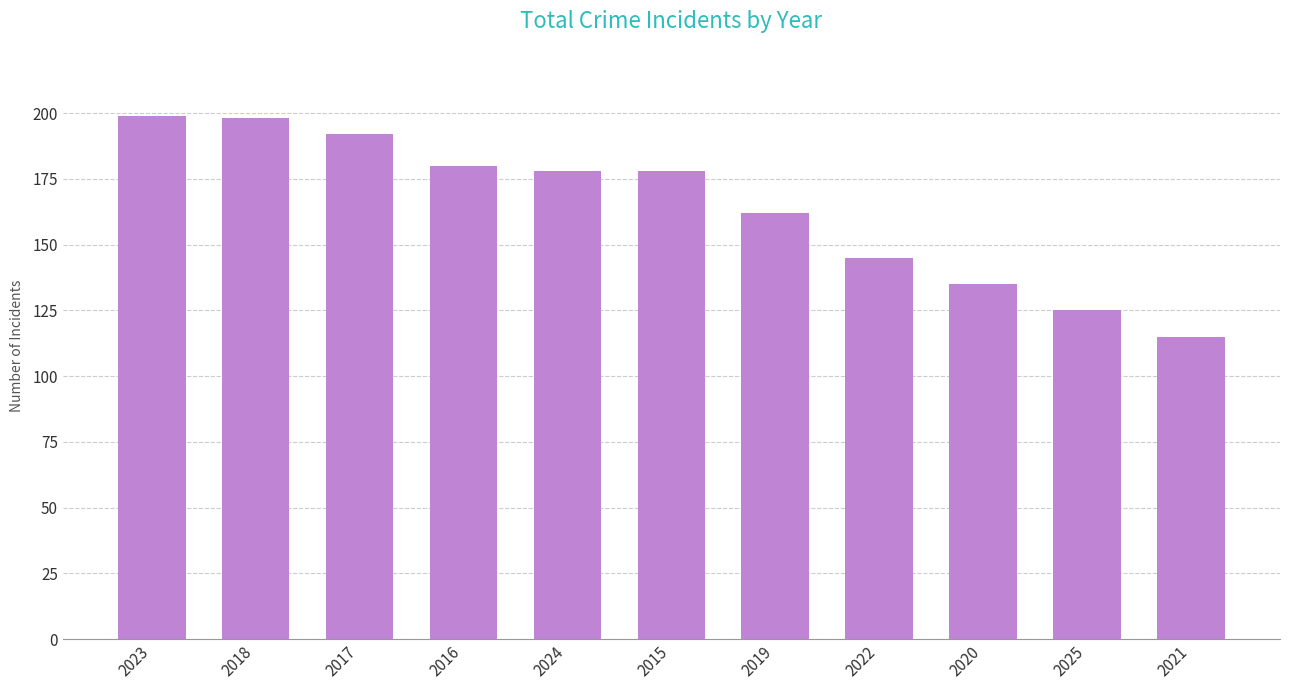

How many categories are shown in the chart?

11